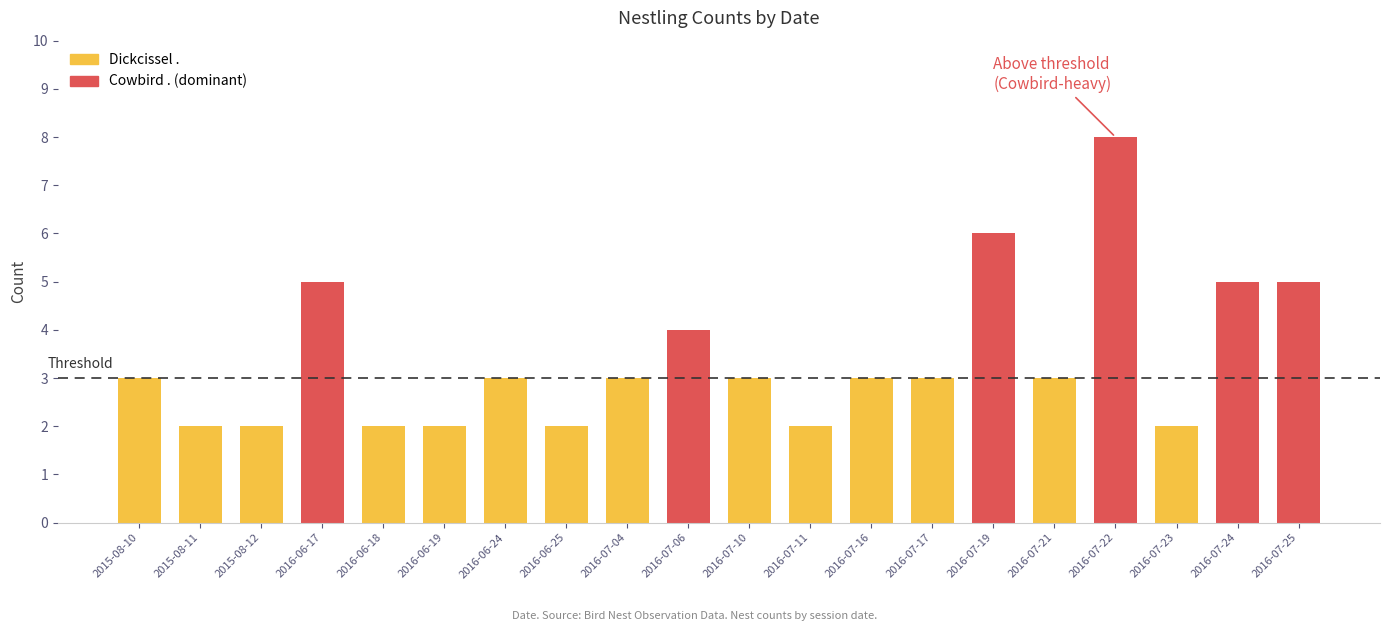

Count the number of data series in this chart.

2